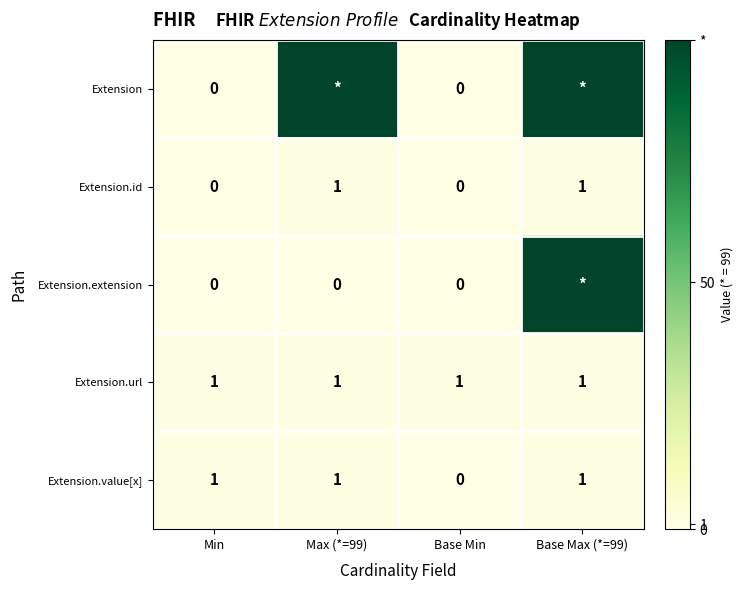

At how many categories does at least one series exceed 5?

2